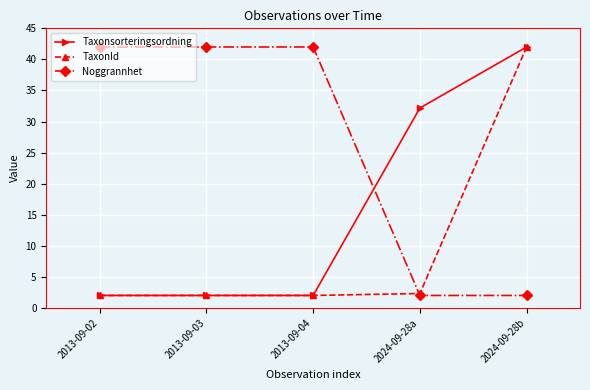

Is this an area chart (filled region under the line)?

No